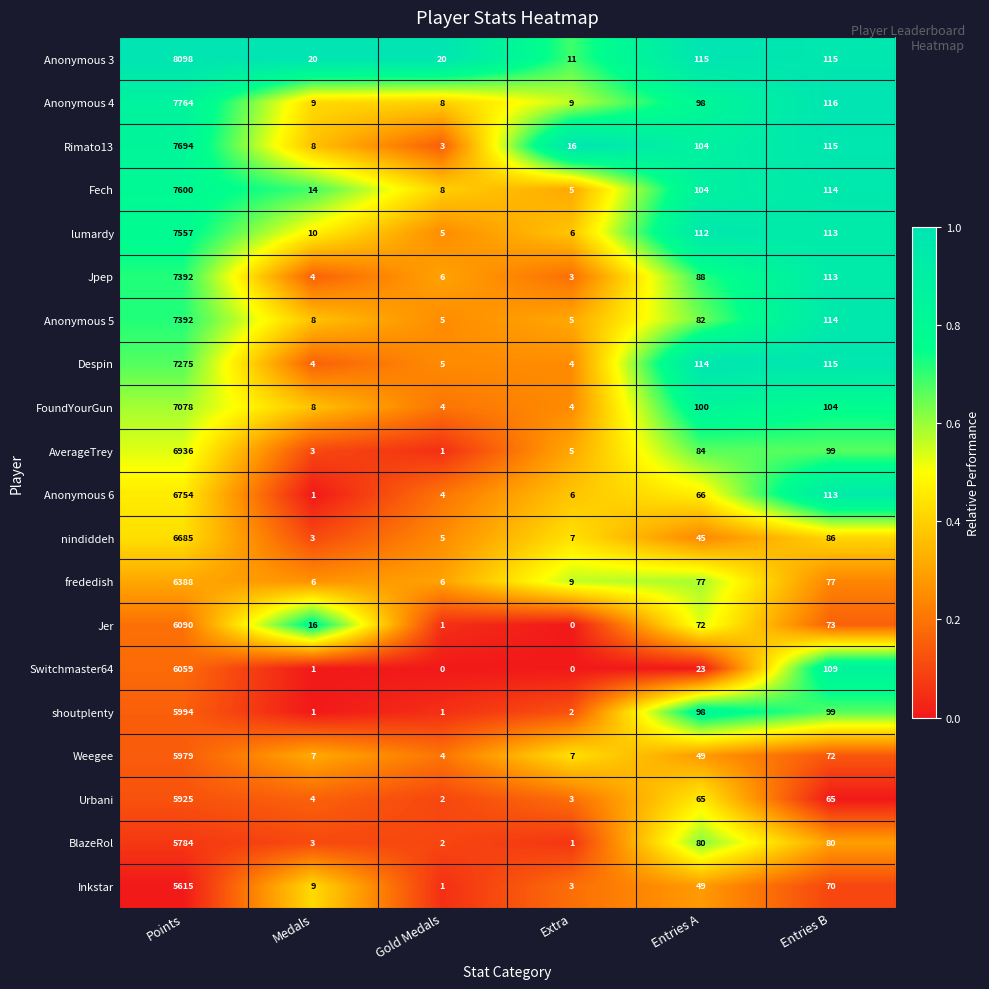

Between Points and Entries B, which series saw the biggest shift?

Anonymous 3